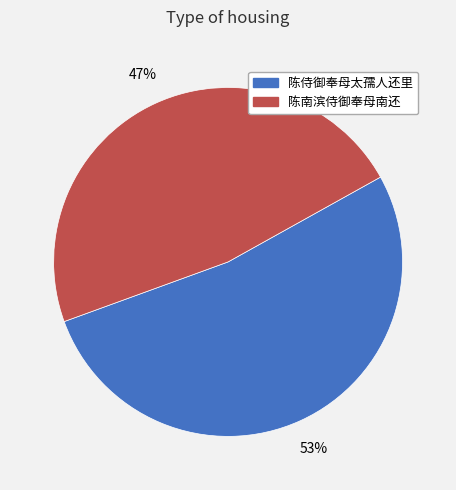

Count the number of slices in the pie.

2